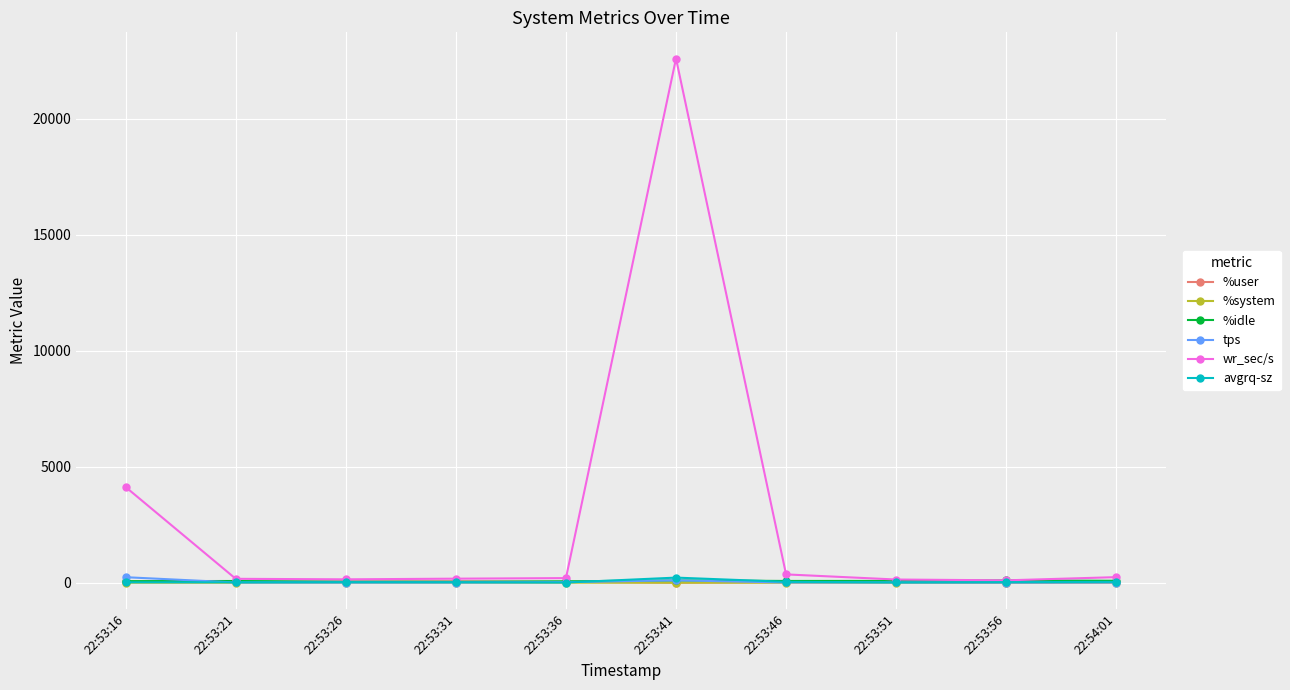

What is the difference between the highest and lowest values at 22:53:26?

143.8